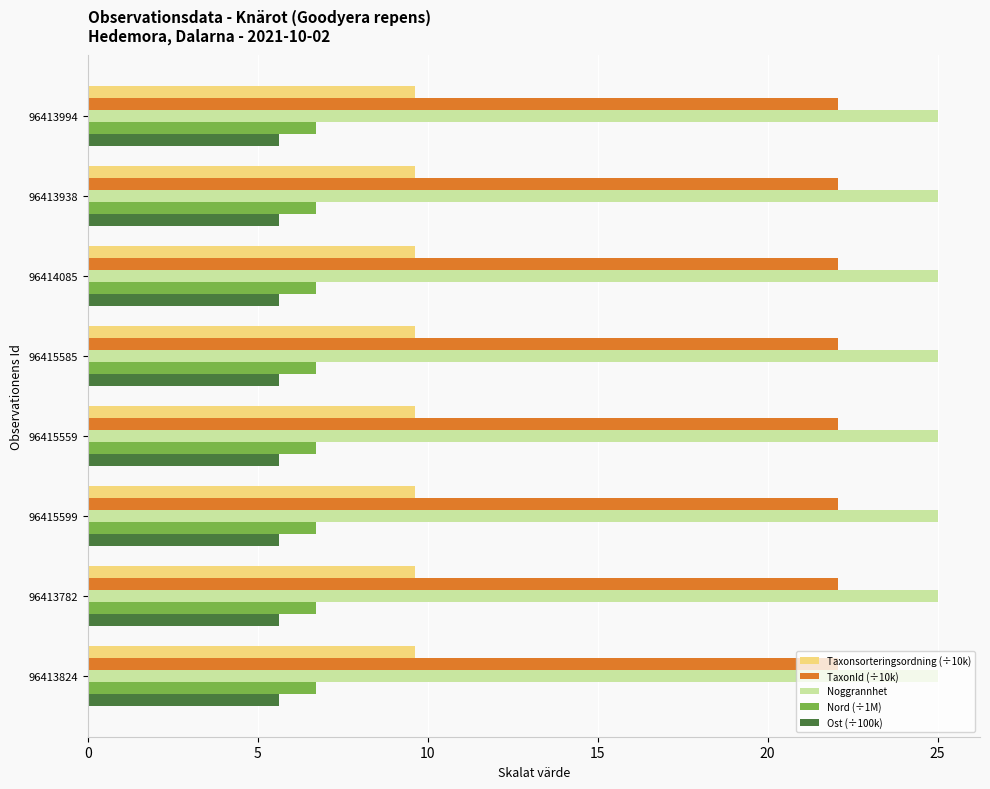

Which series has the largest range (max minus min)?

Ost (÷100k)